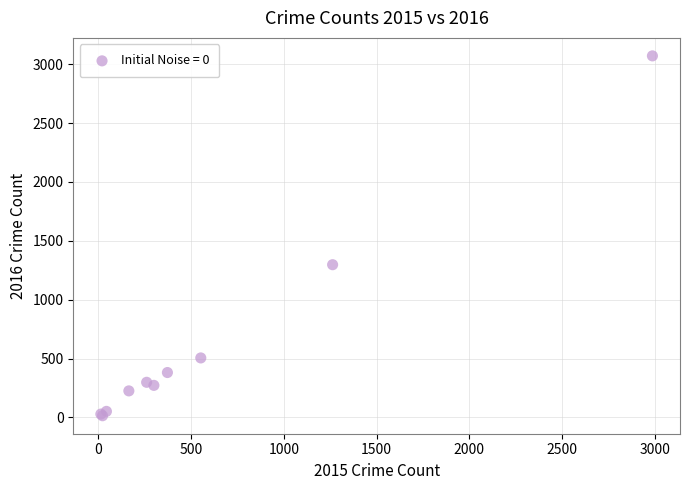

What Y value in the scatter plot is closest to 1542?

1297